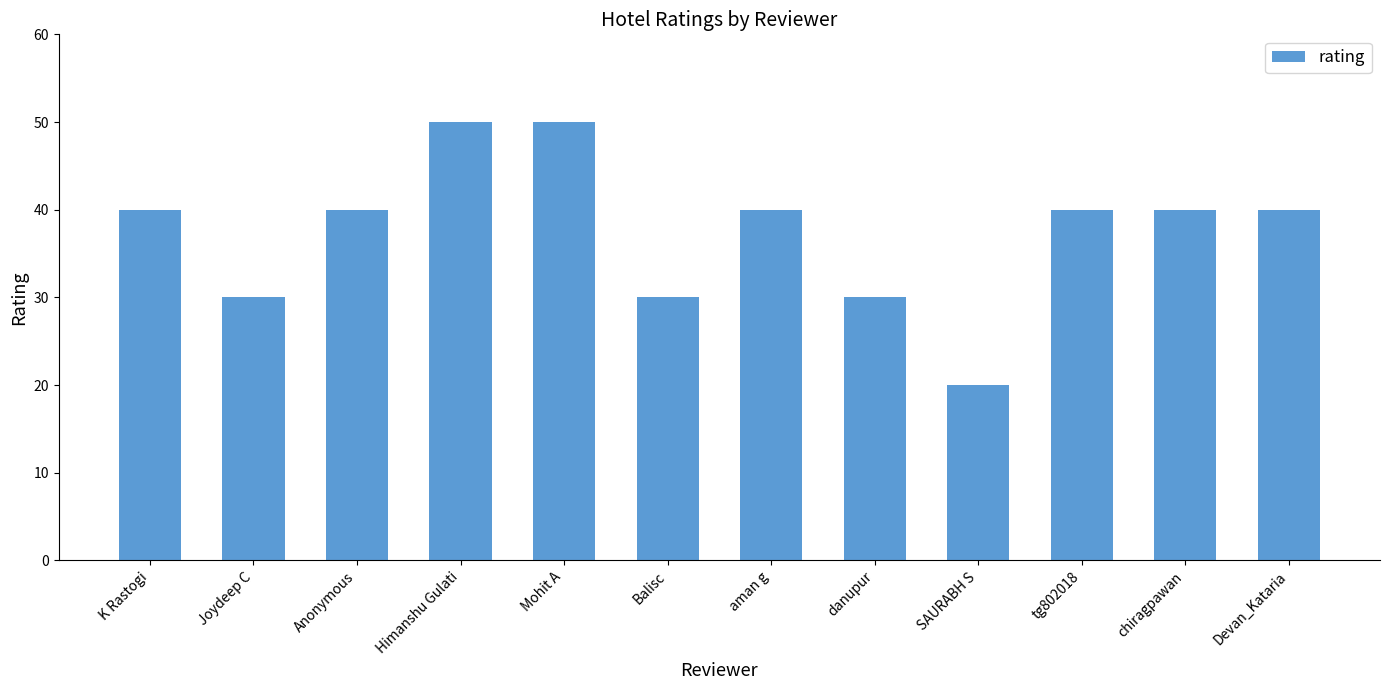

Does the chart contain stacked bars?

No